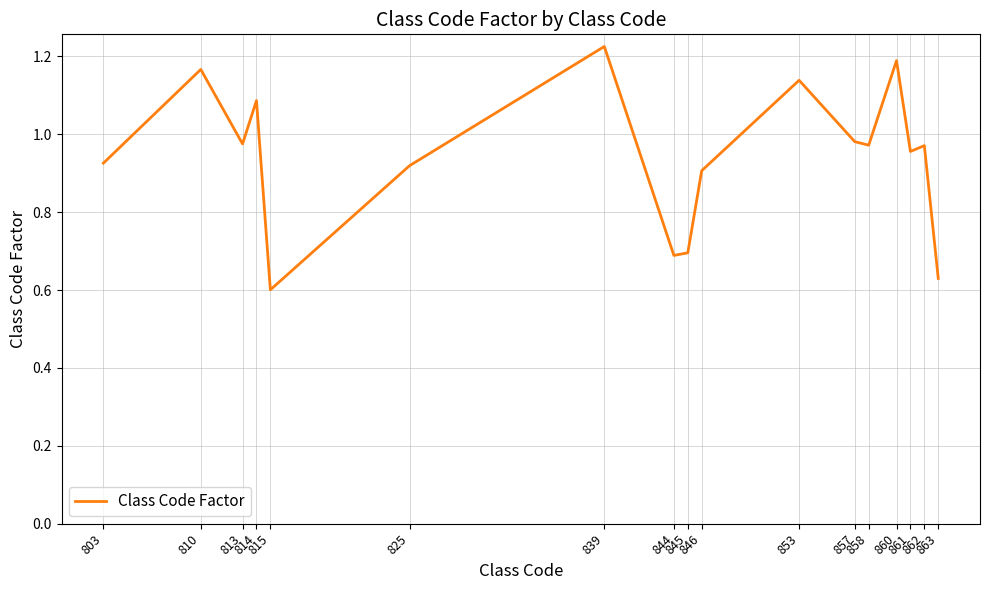

Count the number of categories in the chart.

17